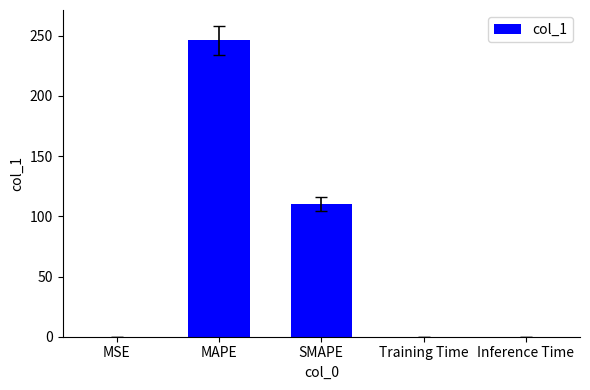

How many data points does each series have?

5